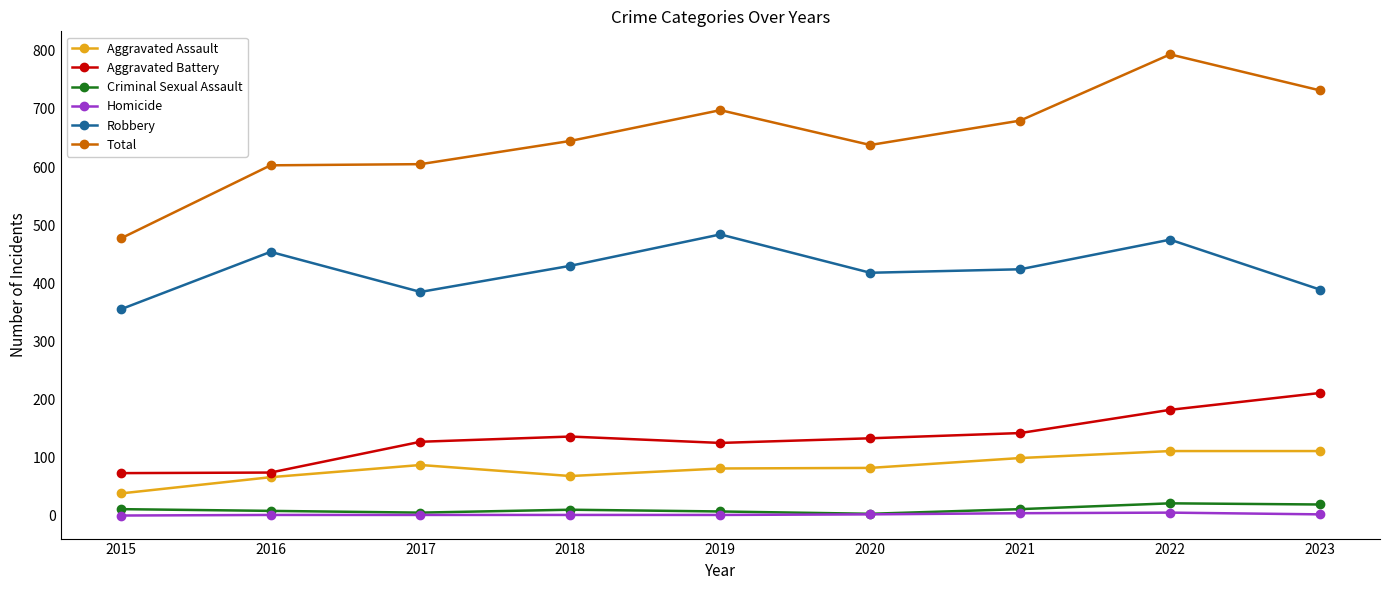

At which category is the sum across all series the highest?

2022